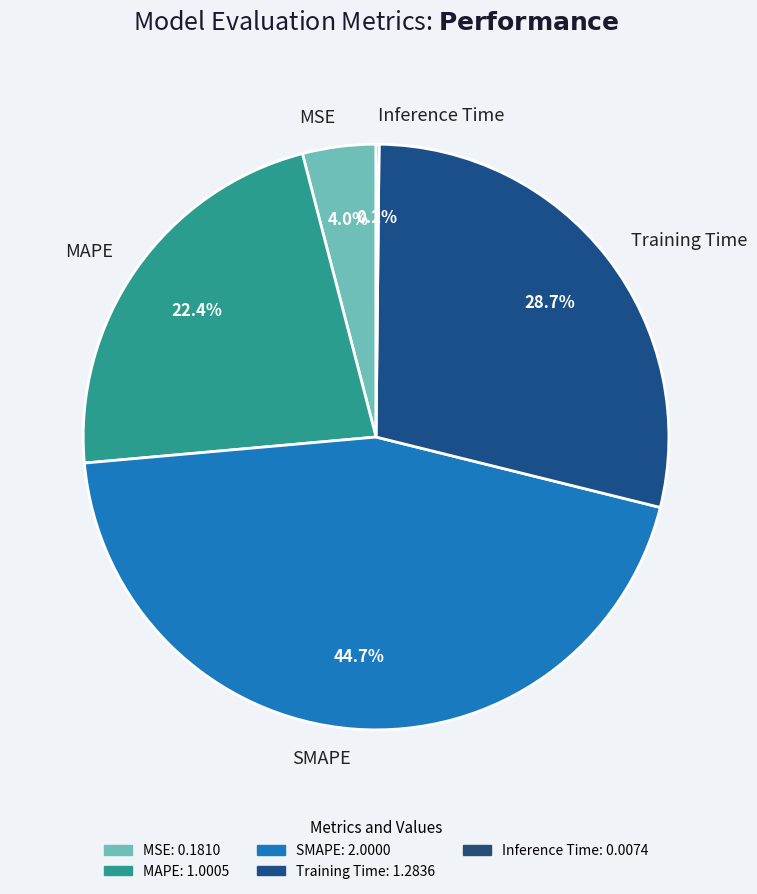

Which slice is the largest?

SMAPE